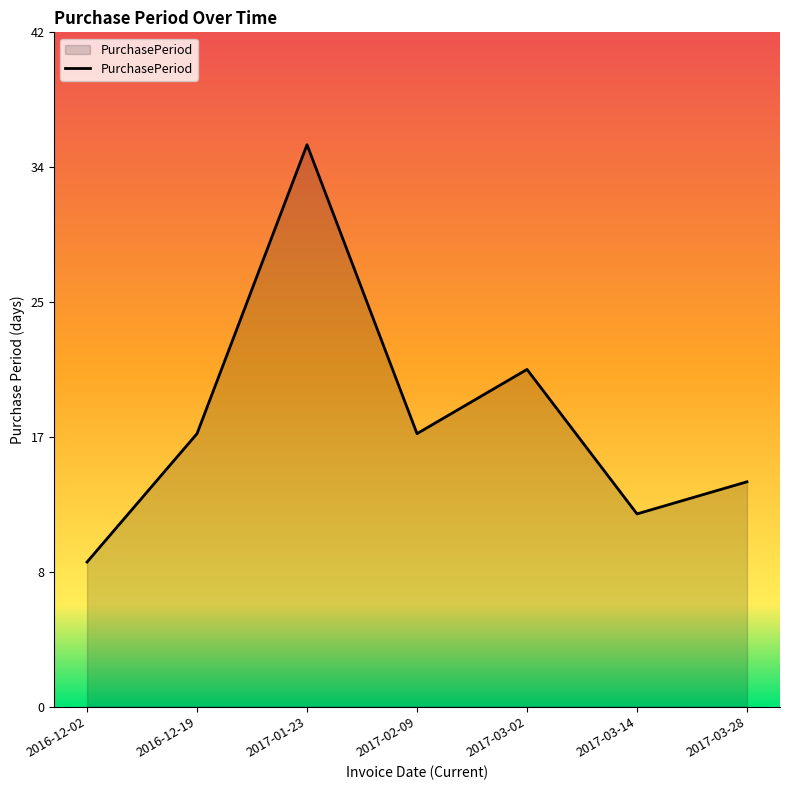

What is the approximate value at 2017-03-02, to the nearest 5?

20